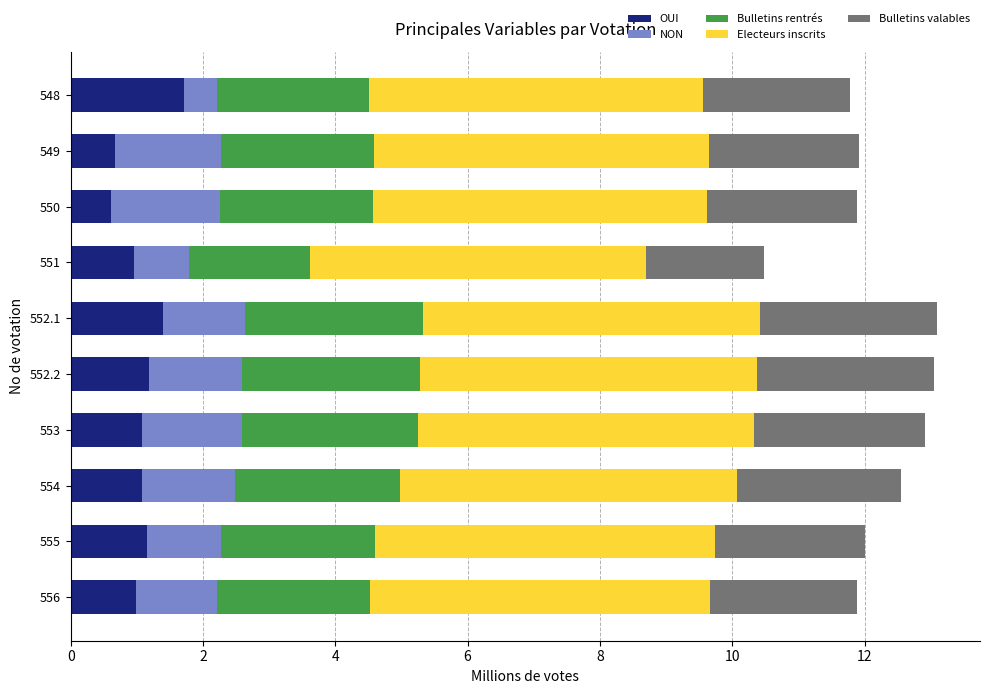

What is the total value across all series at 556?

11.9